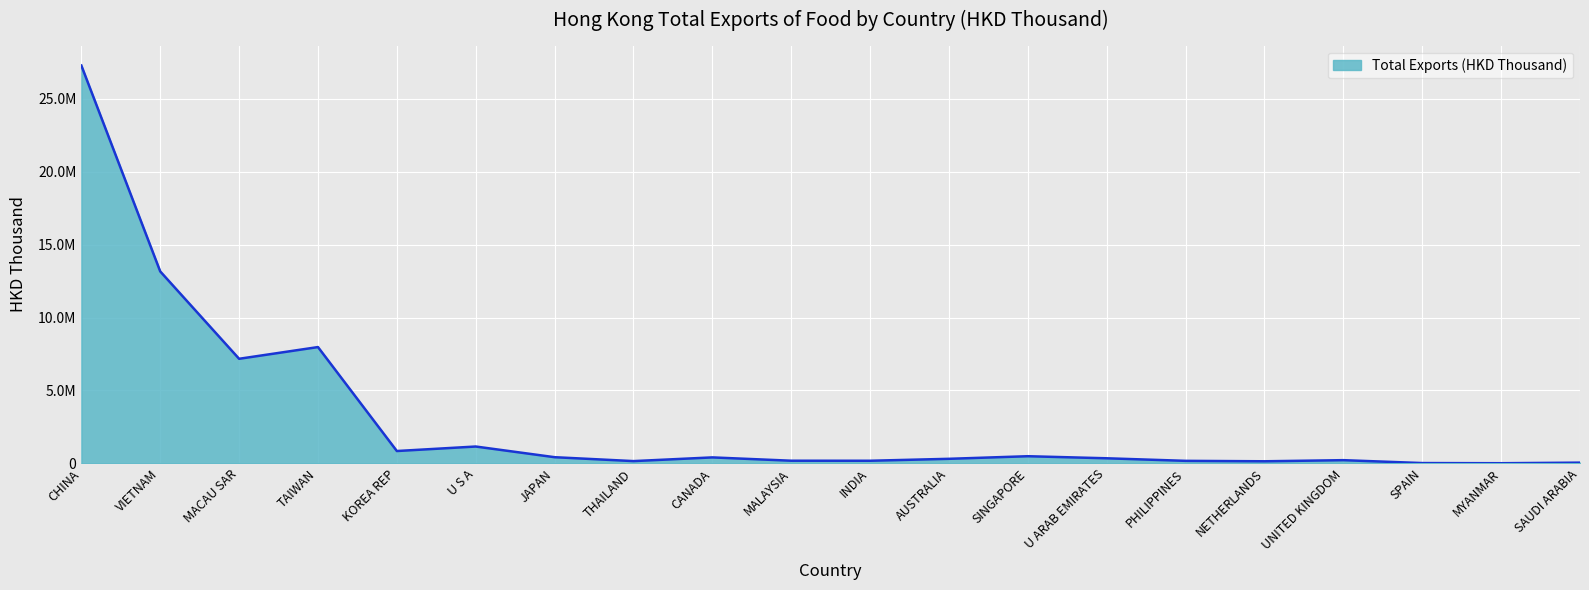

Does the chart have visible grid lines?

Yes